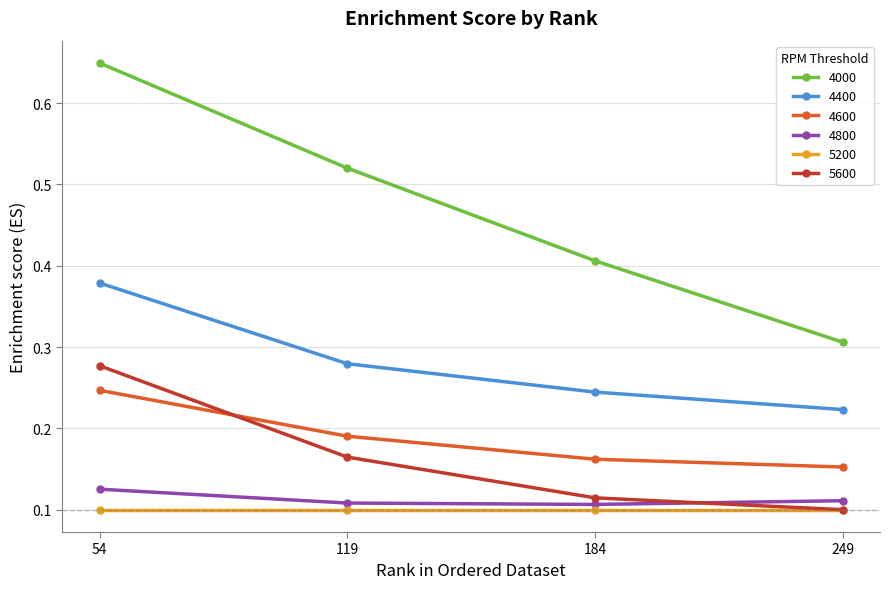

Is the value of 4600 at 184 greater than the value of 5600 at 184?

Yes